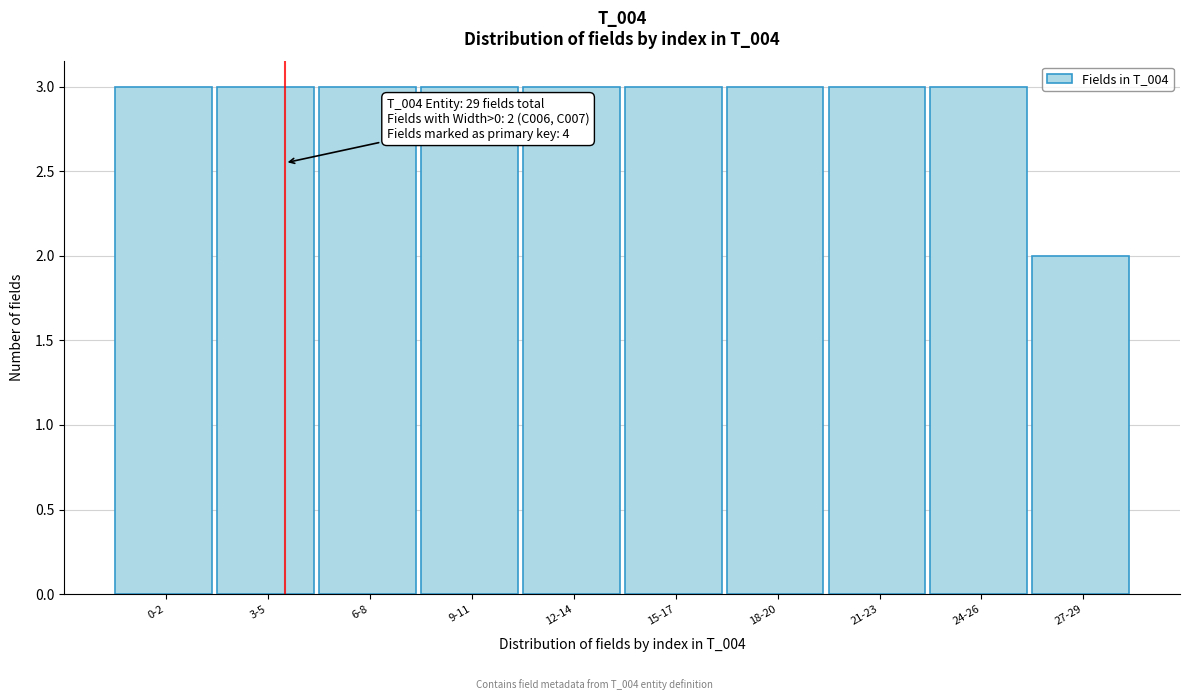

Reading left to right, what are all the values shown in this chart?

3	3	3	3	3	3	3	3	3	2